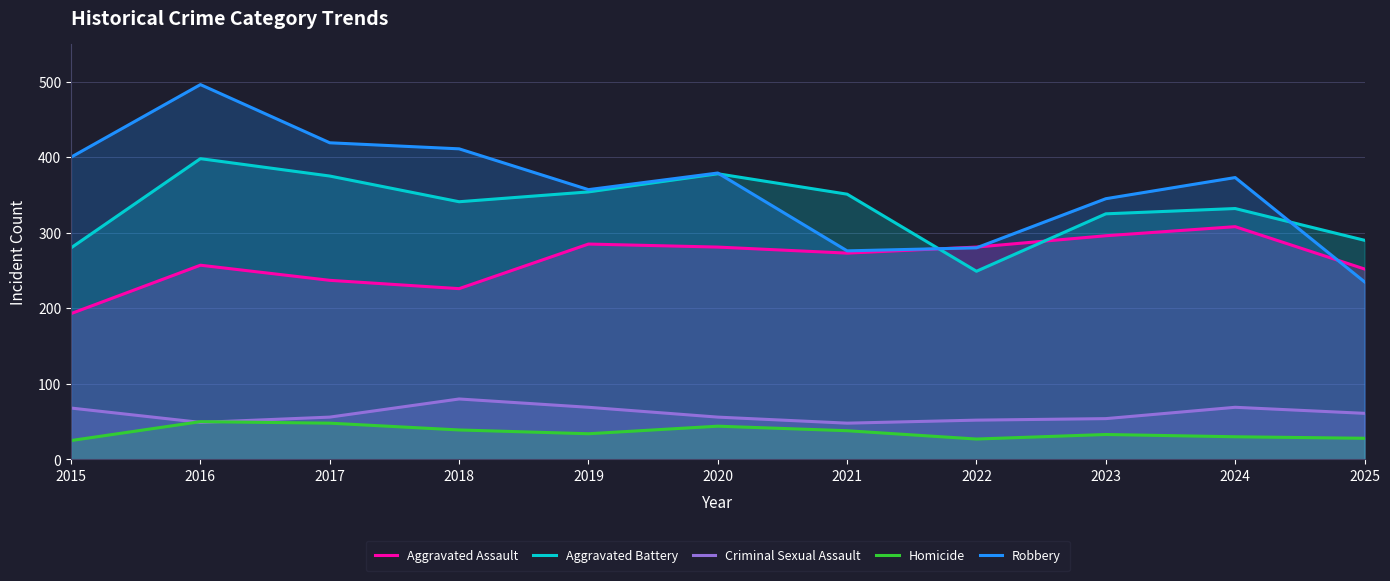

Which series changed the most between 2019 and 2020?

Aggravated Battery